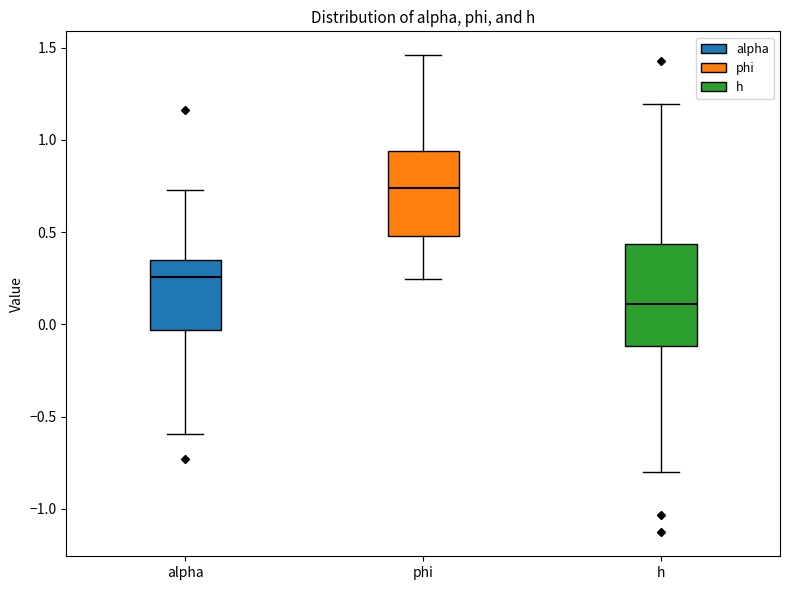

Comparing the boxes themselves (not the whiskers), which one is the tallest?

h